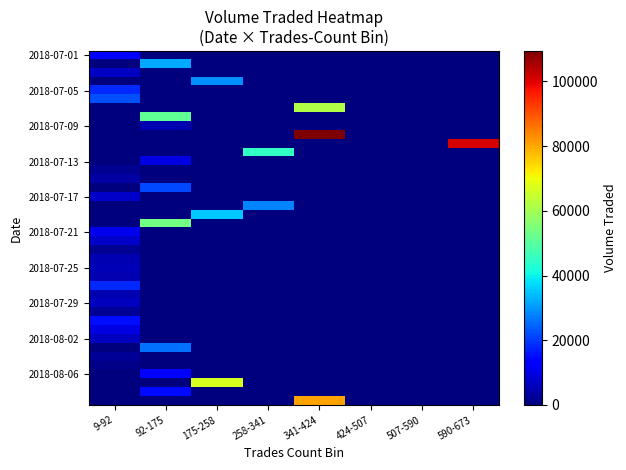

Between 507-590 and 424-507, which is larger?

507-590